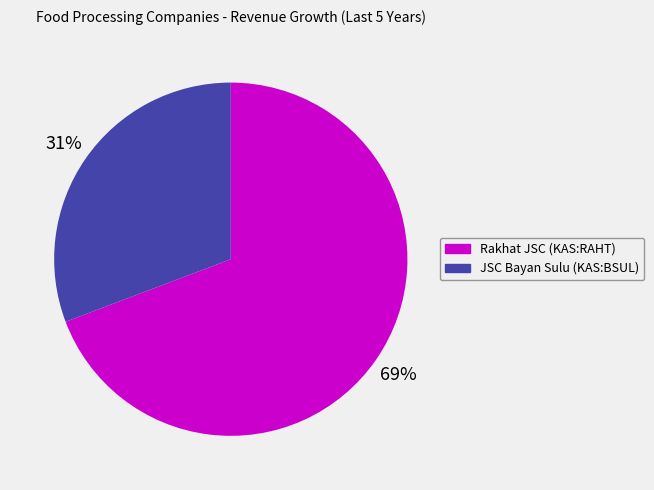

How many slices are in this pie chart?

2